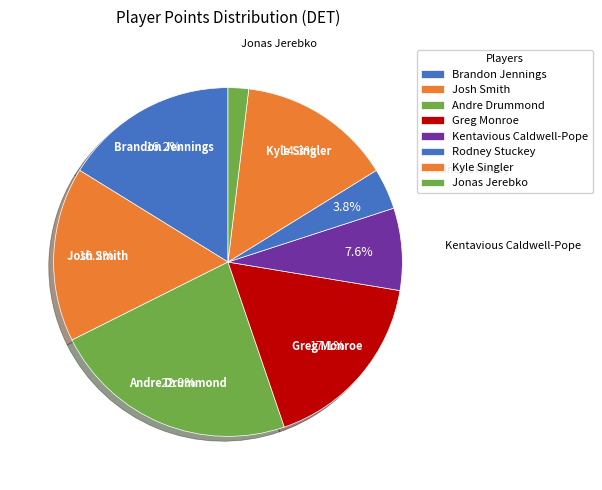

Does Rodney Stuckey represent more than half of the total?

No